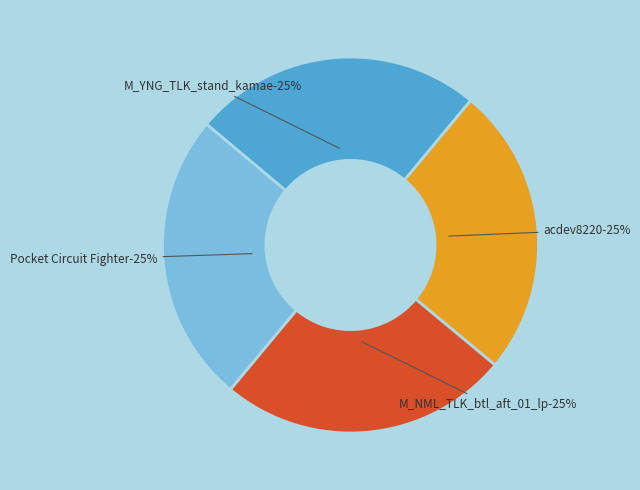

To the nearest percent, what portion does acdev8220 represent?

25%